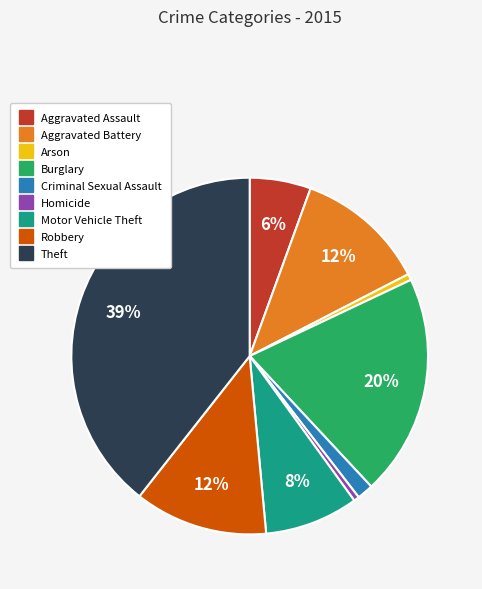

To the nearest percent, what is the difference between the largest and smallest slice percentages?

39%